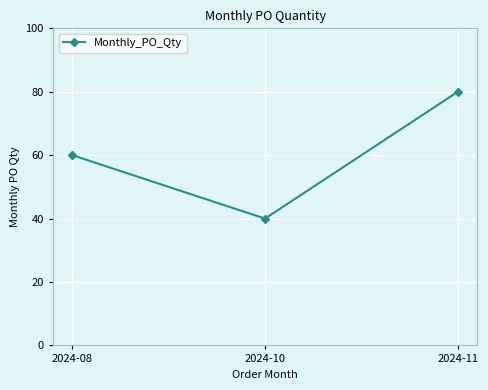

Does the chart have visible grid lines?

Yes